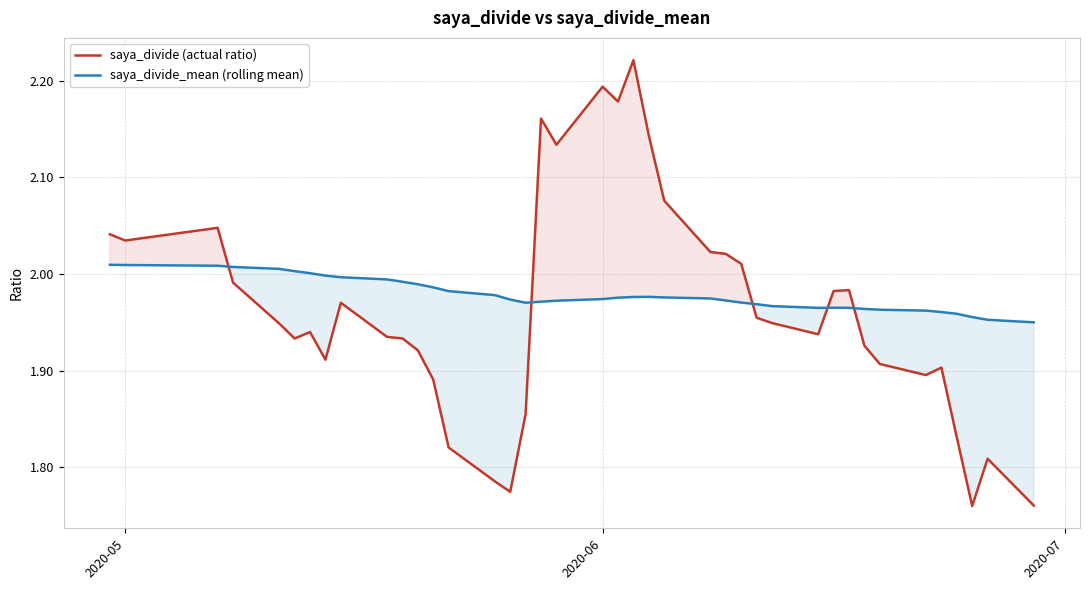

True or false: saya_divide (actual ratio) and saya_divide_mean (rolling mean) intersect in this chart.

True